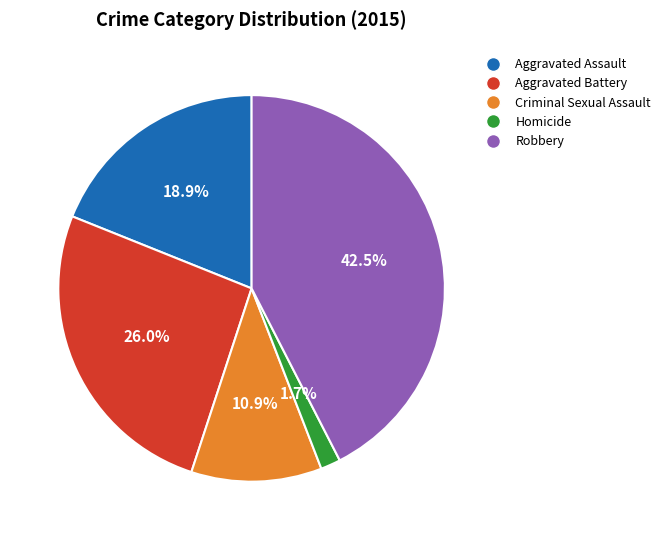

How many segments does this pie chart have?

5